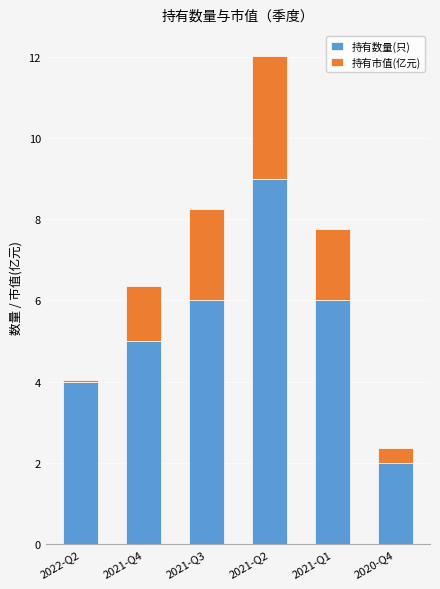

What is the total value across all series at 2021-Q2?

12.0